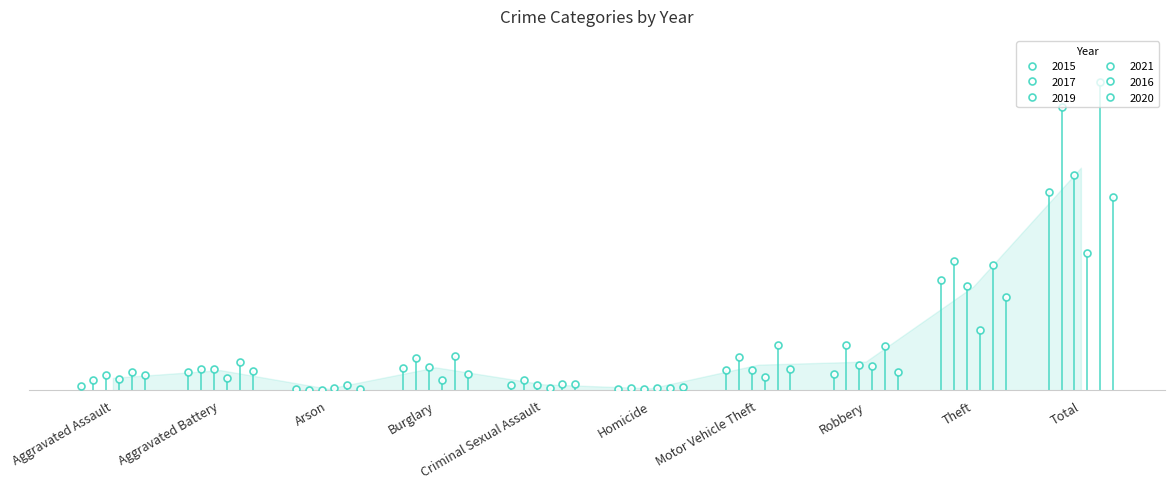

True or false: 2015 and 2019 intersect in this chart.

True